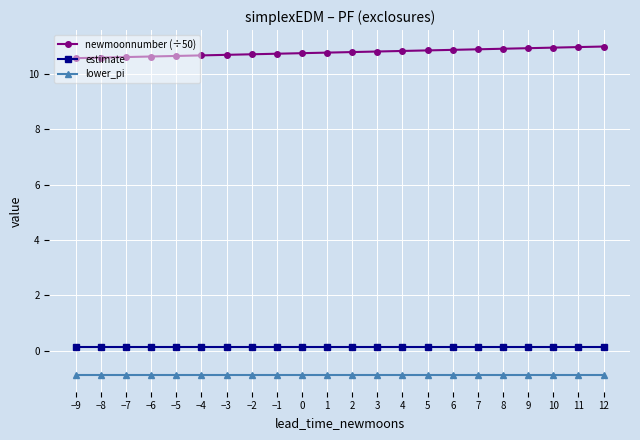

What is the maximum value shown in the chart?

11.0